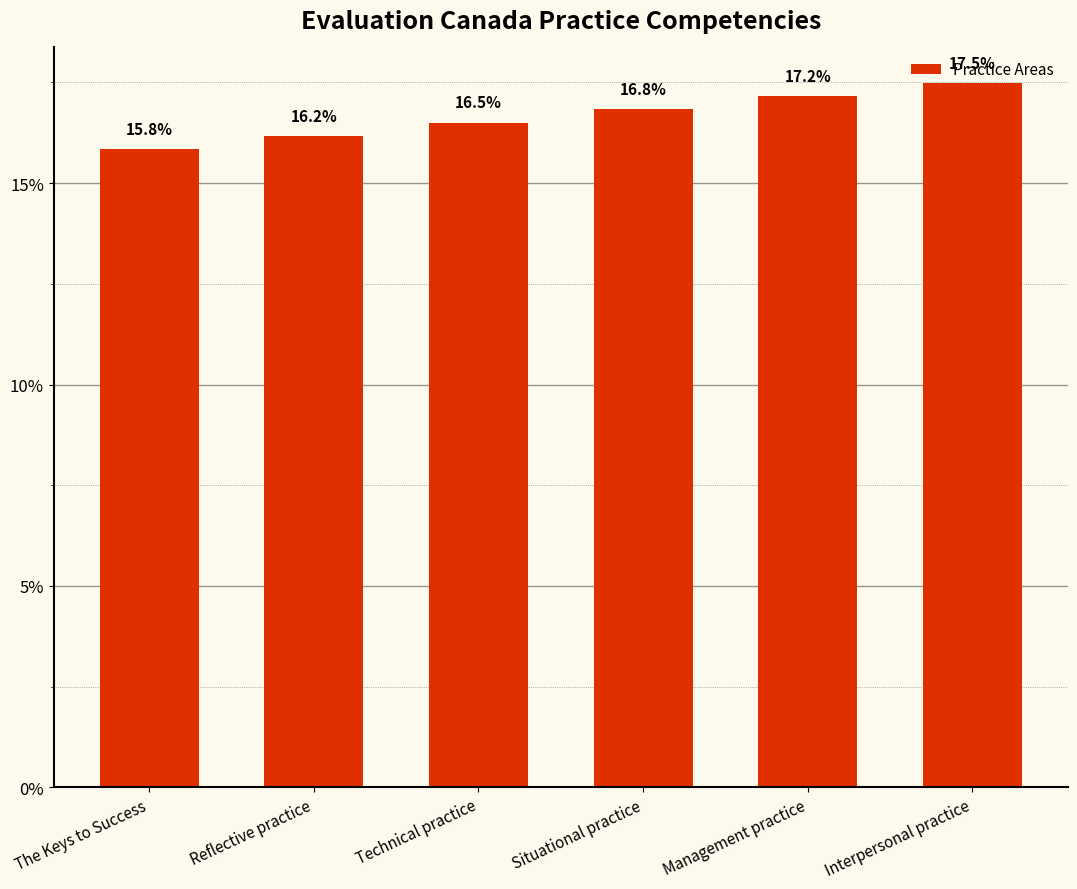

Where is the data nearest to the value 16?

The Keys to Success